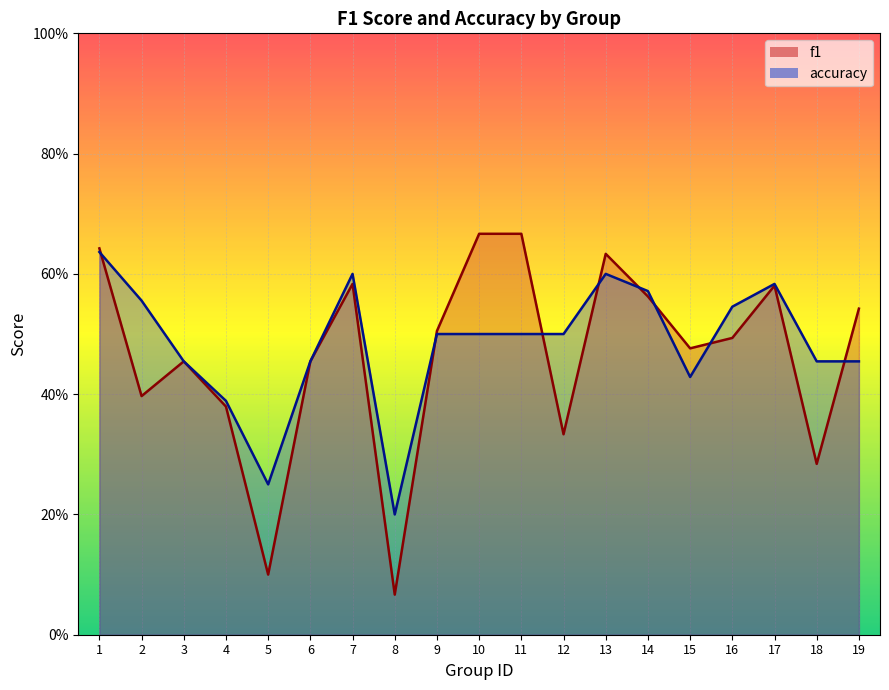

What is the difference between the maximum and minimum values in the f1 series?

0.6